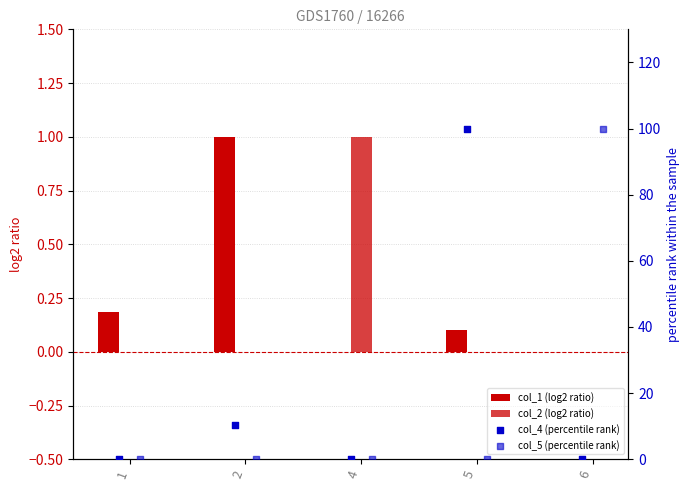

At which category is the sum across all series the highest?

5